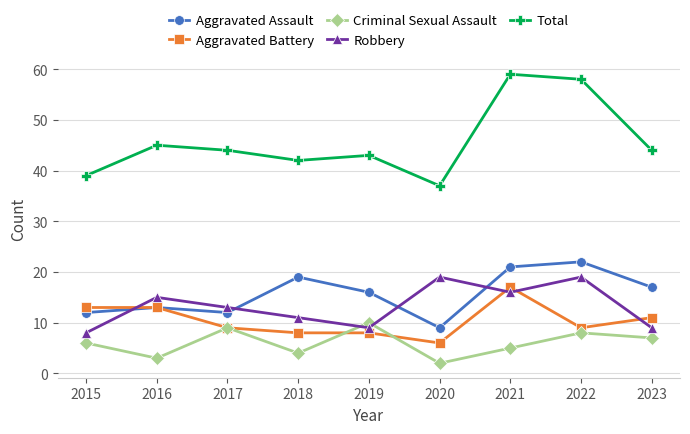

What is the approximate value of Aggravated Assault at 2018?

19